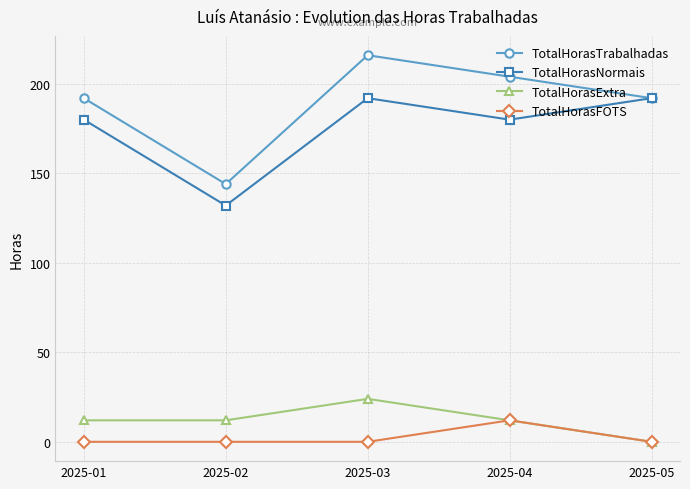

What are all the series names shown in the legend?

TotalHorasTrabalhadas, TotalHorasNormais, TotalHorasExtra, TotalHorasFOTS